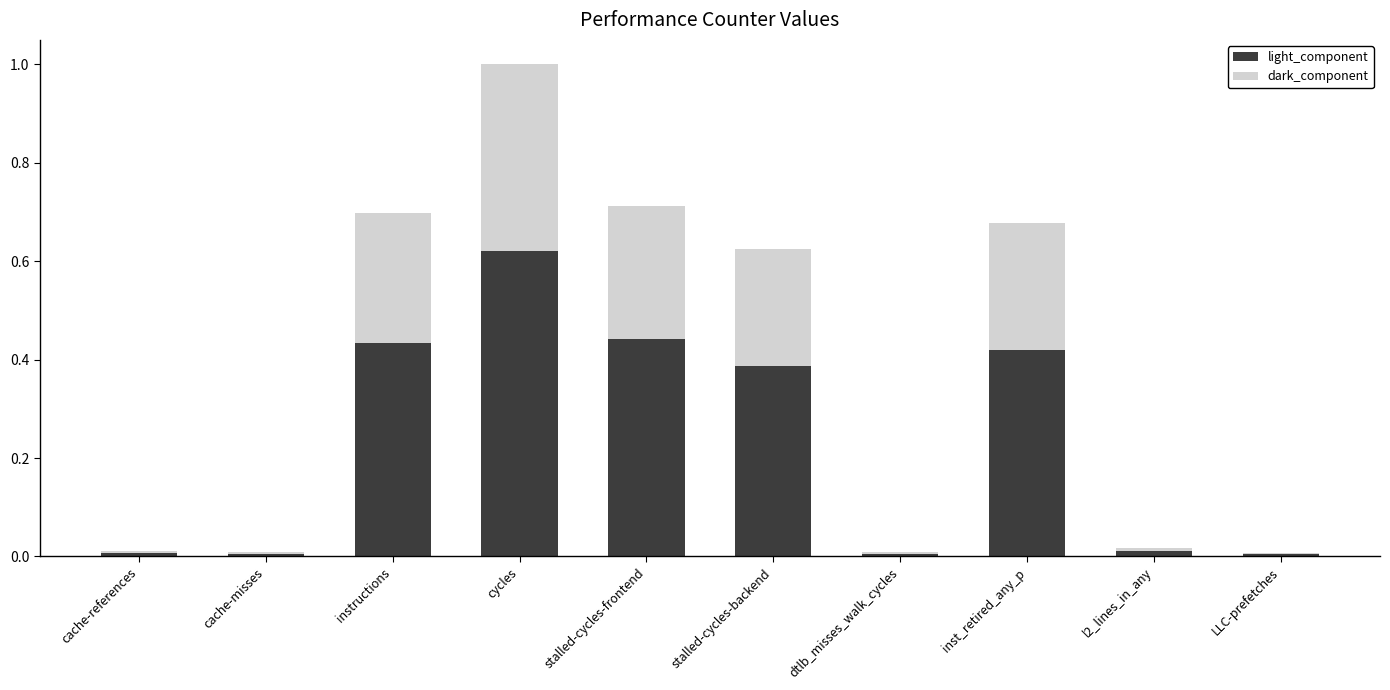

Are the bars grouped side by side (vs. stacked)?

No